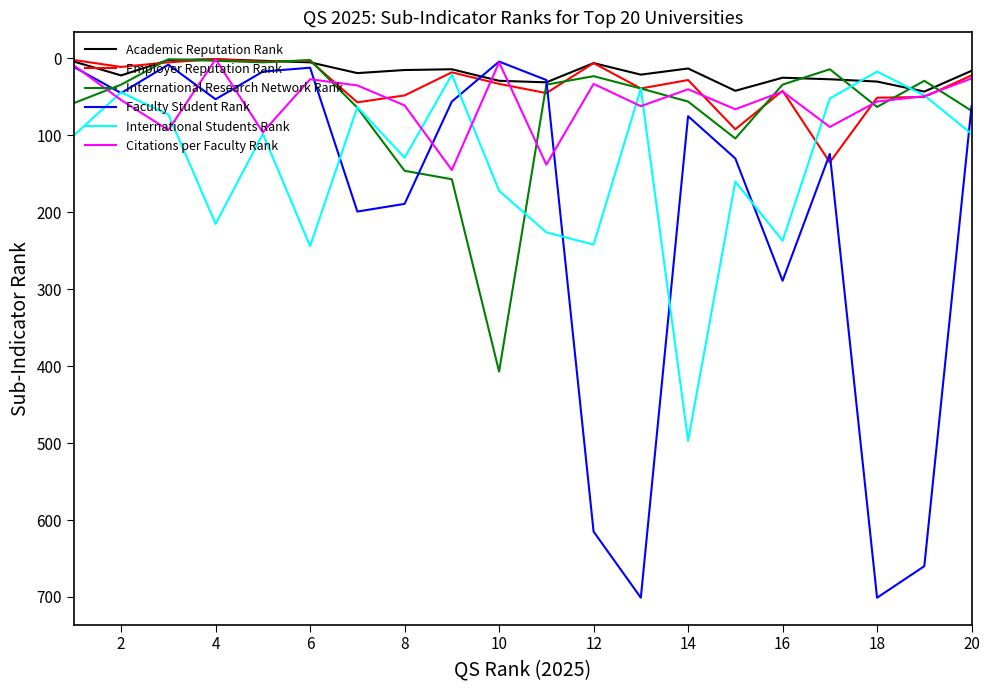

Which series has the widest spread of values?

Faculty Student Rank